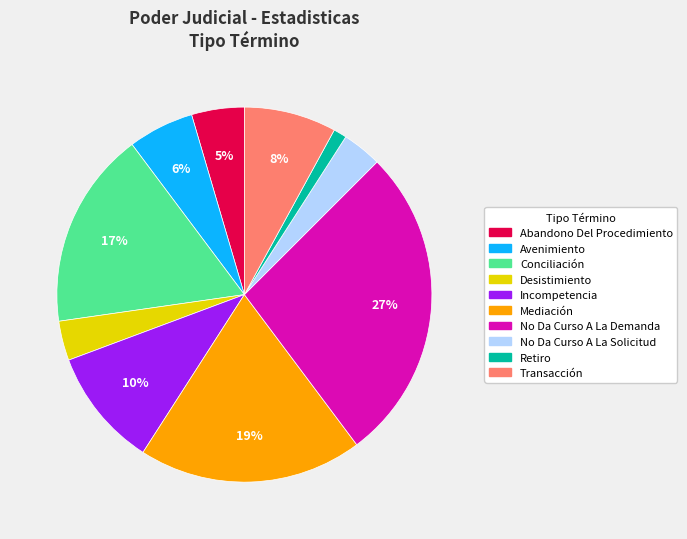

Which slice is the largest?

No Da Curso A La Demanda